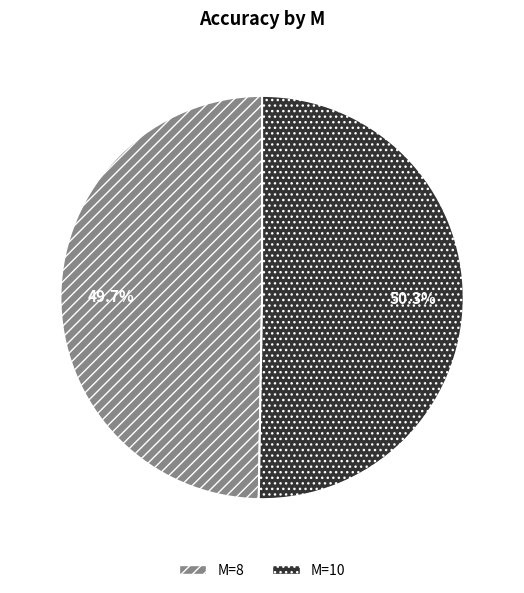

Is it true that M=8 is 50% of the pie?

True